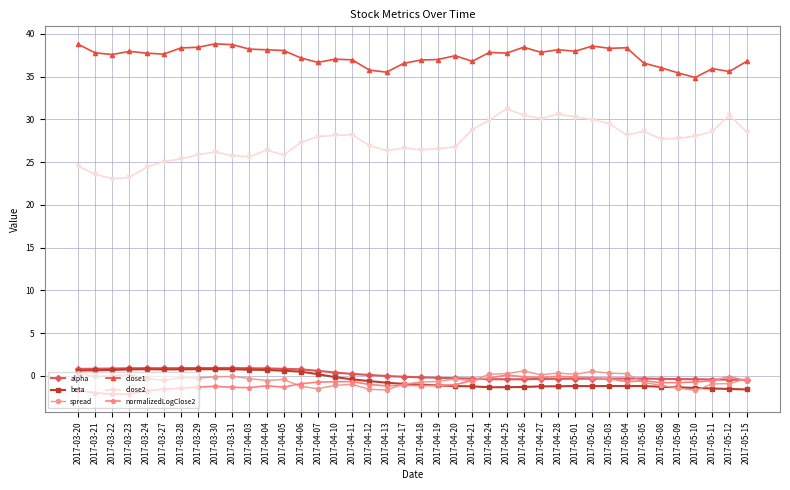

Which series has the largest total across all categories?

close1